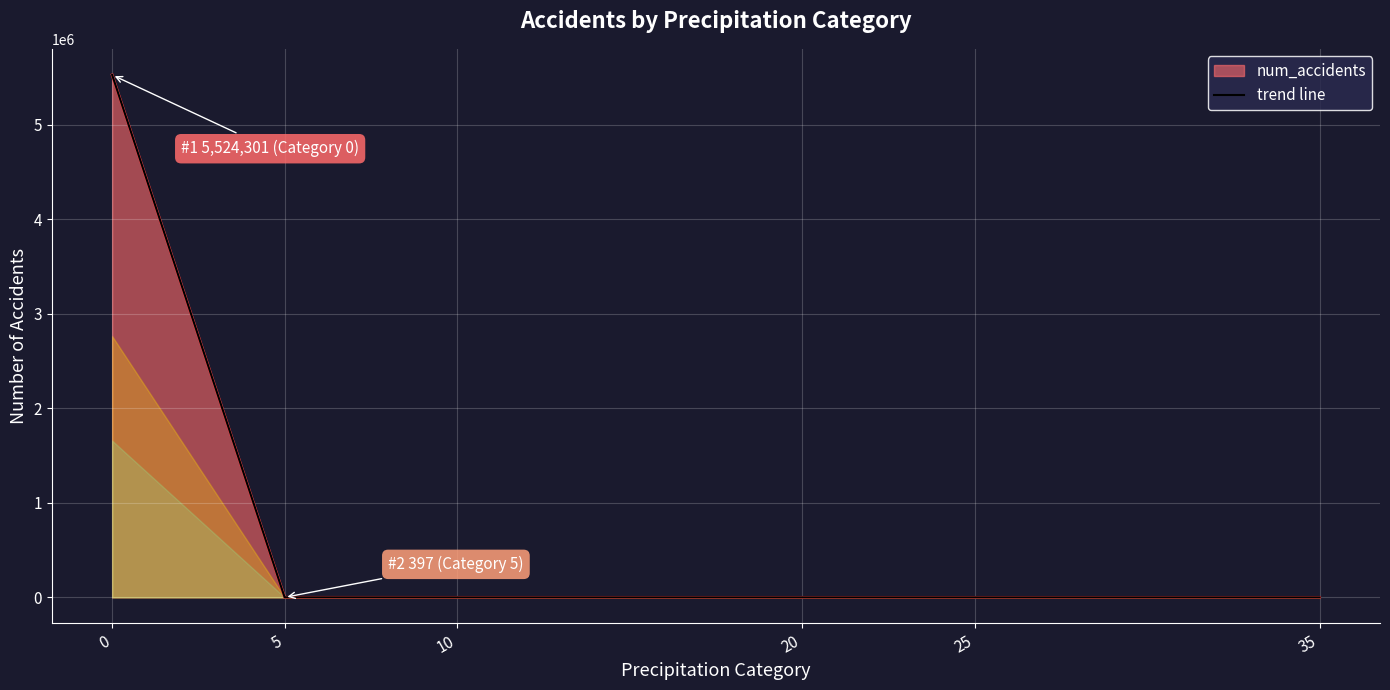

What is the value of the 5th point from the left?

1